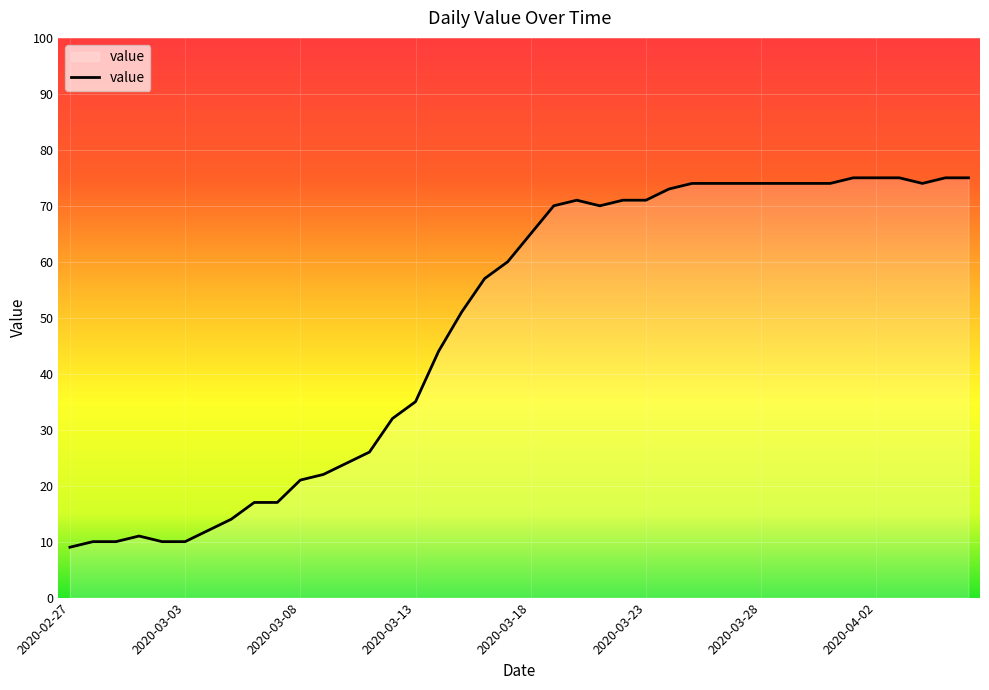

What is the maximum value shown in the chart?

75